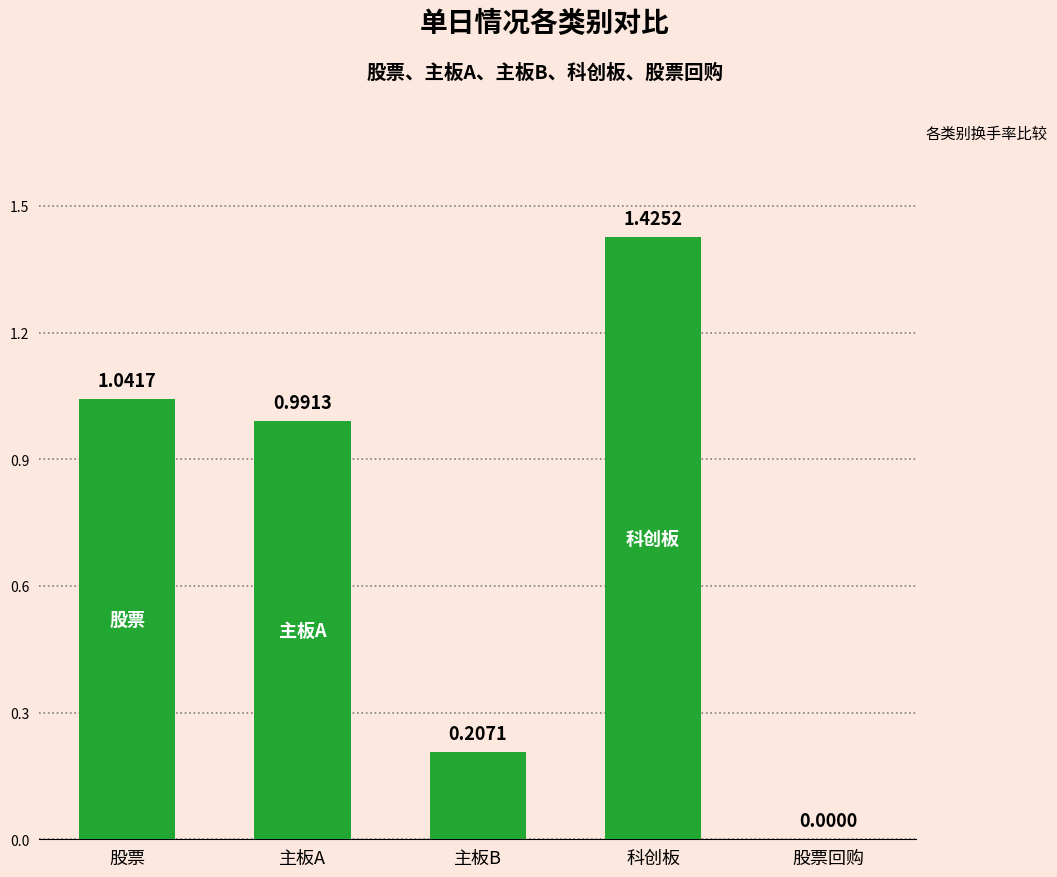

What is the change in value from 主板B to 科创板?

+1.2